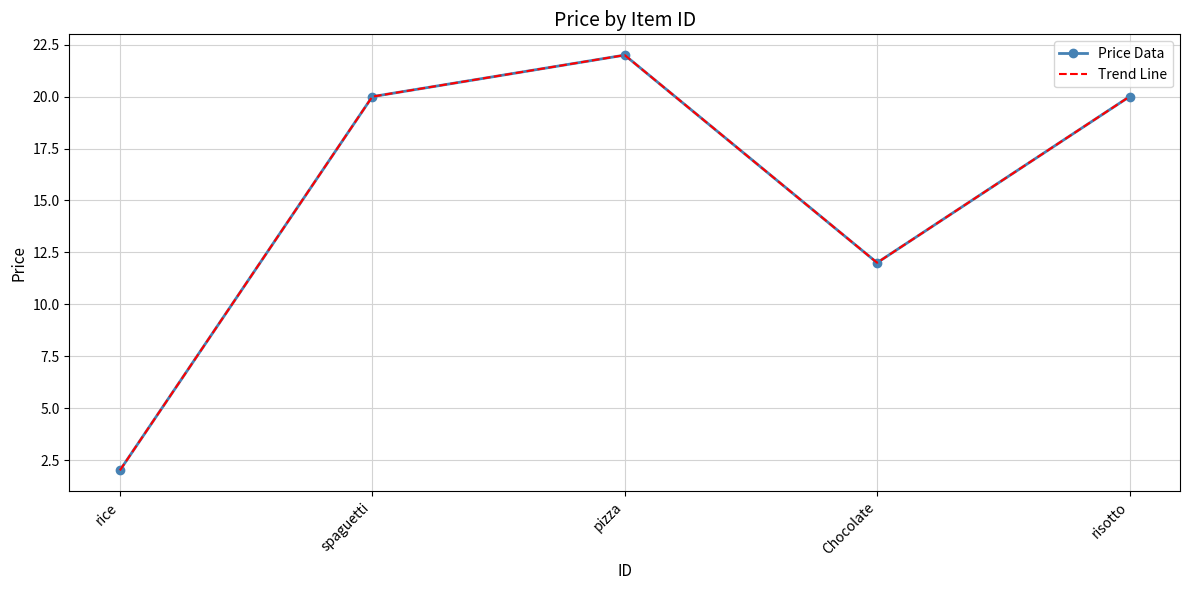

How many data points in Price Data are above 20?

1